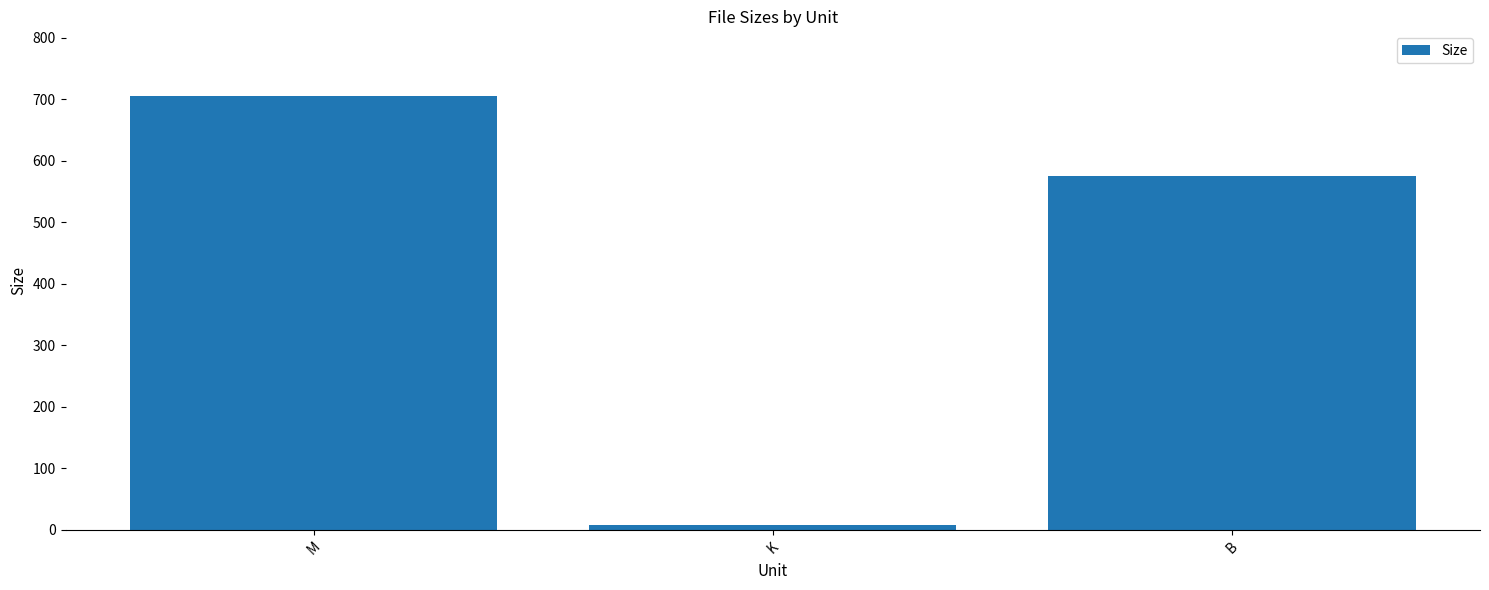

Which category has the lowest value across all series?

K